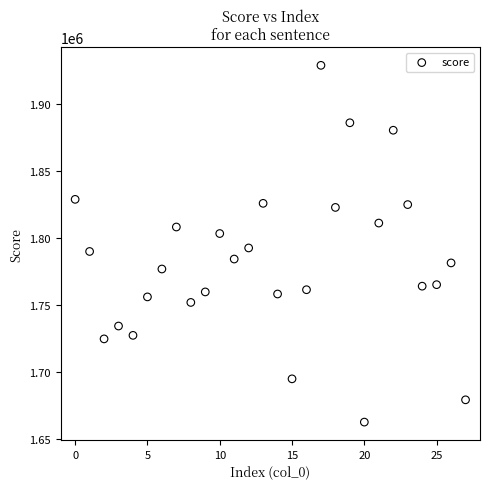

What is the range of Y values (max minus min)?

265862.3